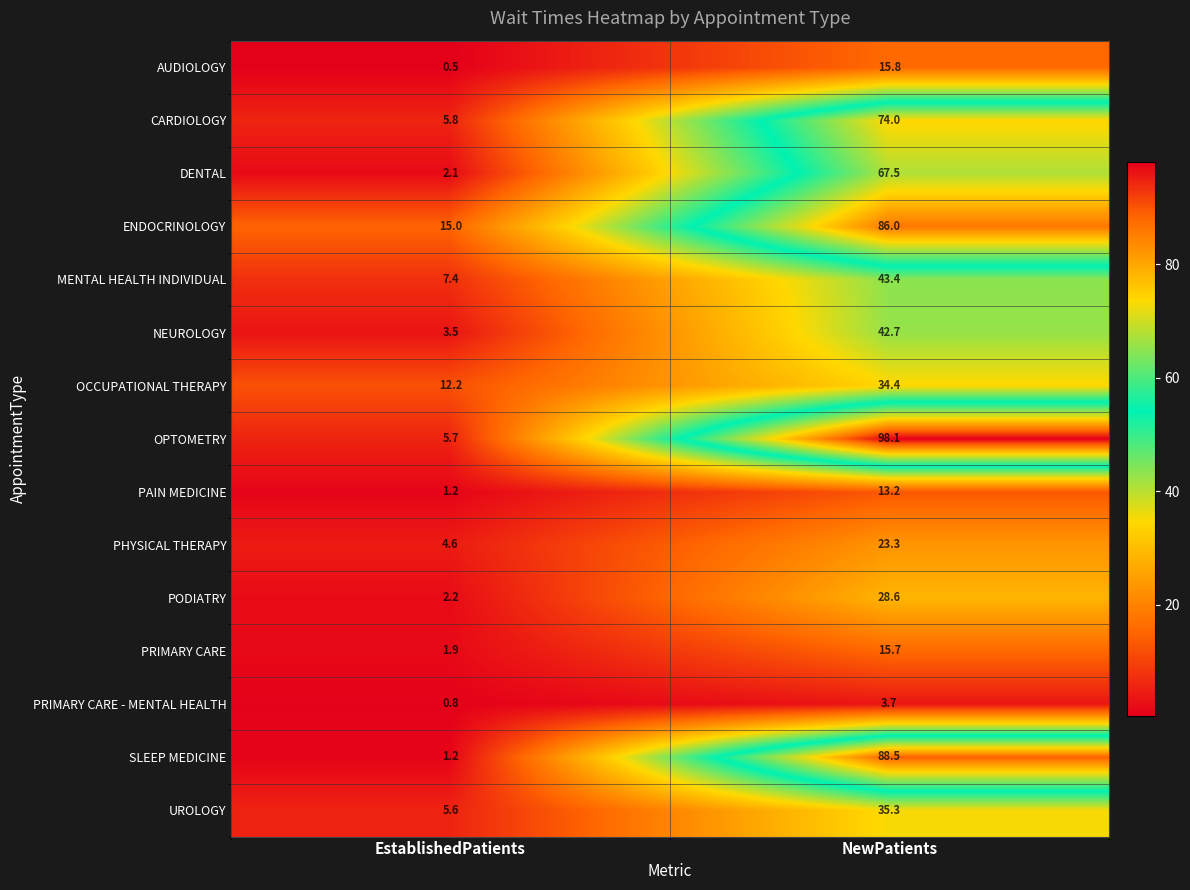

Reading left to right, transcribe all the data shown in this chart.

AUDIOLOGY: 0.5	15.8
CARDIOLOGY: 5.8	74.0
DENTAL: 2.1	67.5
ENDOCRINOLOGY: 15.0	86.0
MENTAL HEALTH INDIVIDUAL: 7.4	43.4
NEUROLOGY: 3.5	42.7
OCCUPATIONAL THERAPY: 12.2	34.4
OPTOMETRY: 5.7	98.1
PAIN MEDICINE: 1.2	13.2
PHYSICAL THERAPY: 4.6	23.3
PODIATRY: 2.2	28.6
PRIMARY CARE: 1.9	15.7
PRIMARY CARE - MENTAL HEALTH: 0.8	3.7
SLEEP MEDICINE: 1.2	88.5
UROLOGY: 5.6	35.3